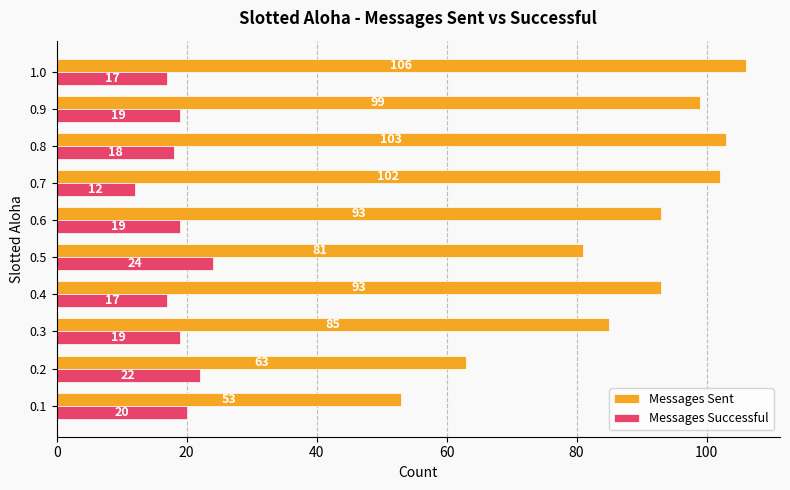

At how many categories does at least one series exceed 35?

10